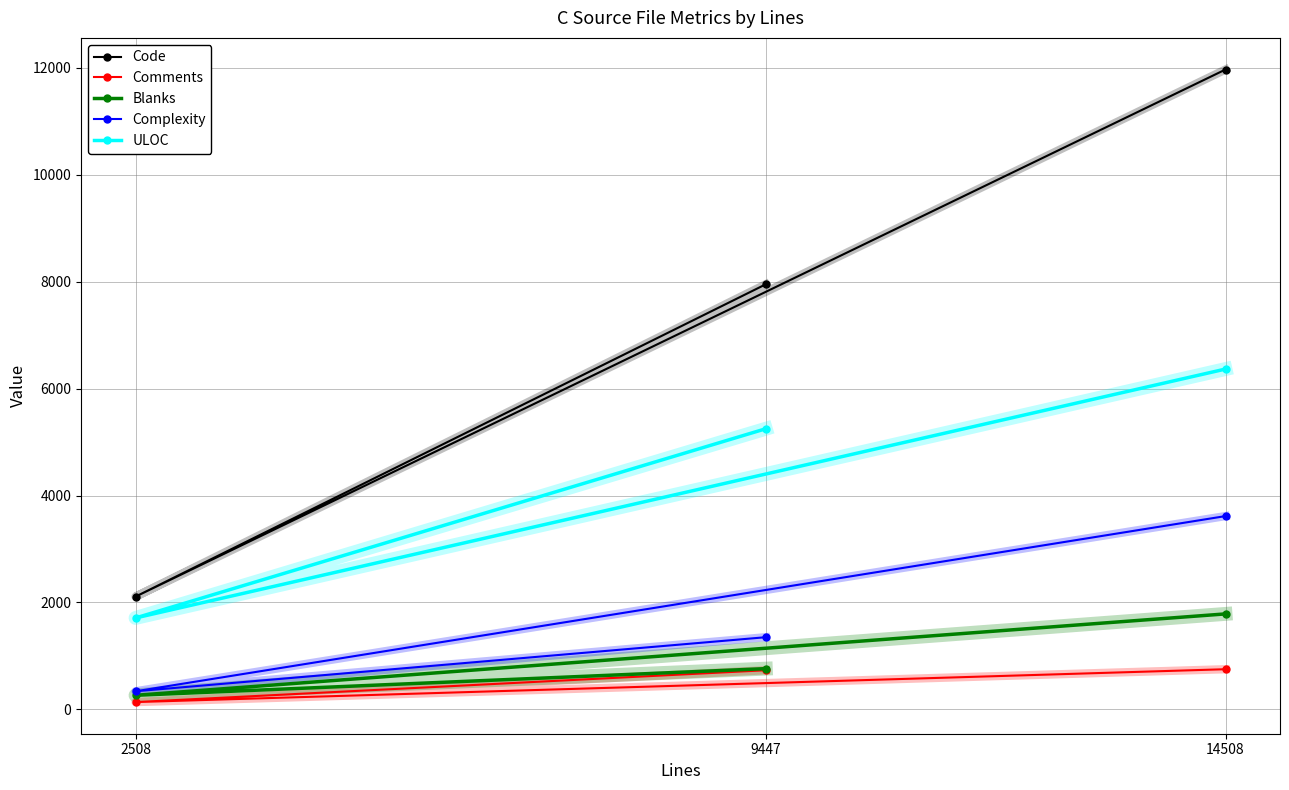

What are all the series names shown in the legend?

Code, Comments, Blanks, Complexity, ULOC